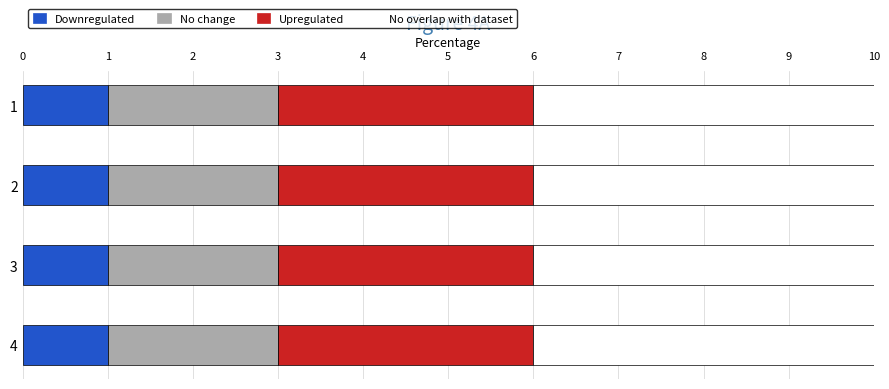

Is it true that Downregulated equals 0 at 2?

False